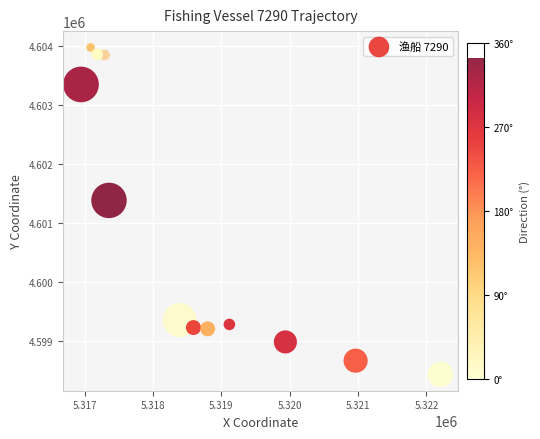

What Y value in the scatter plot is closest to 4601206?

4601384.5